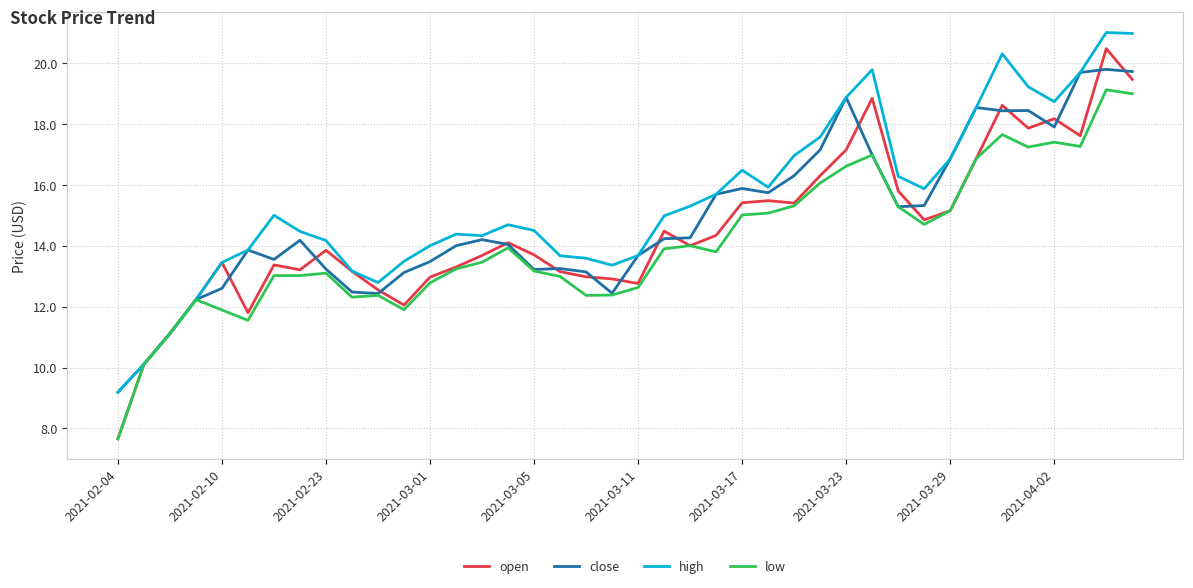

List the series in order of their peak value, lowest first.

low, close, open, high